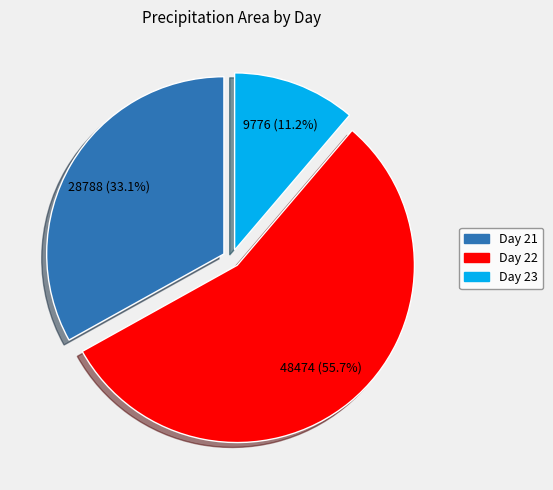

Does any single category account for the majority?

Yes